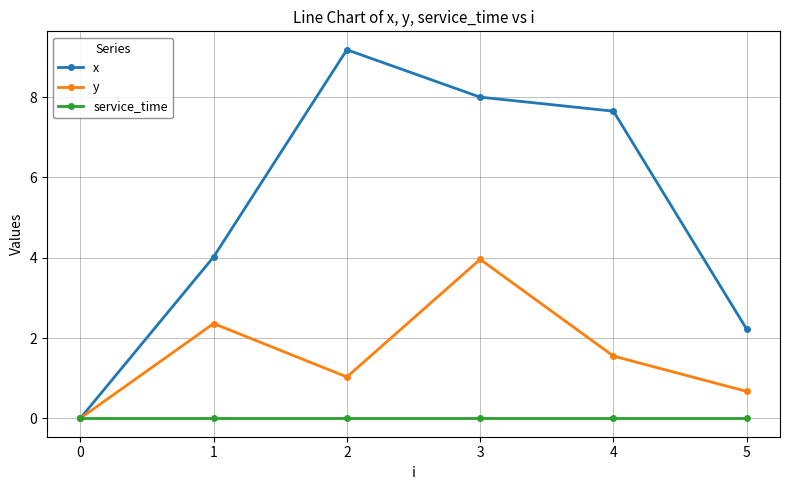

Is this an area chart (filled region under the line)?

No